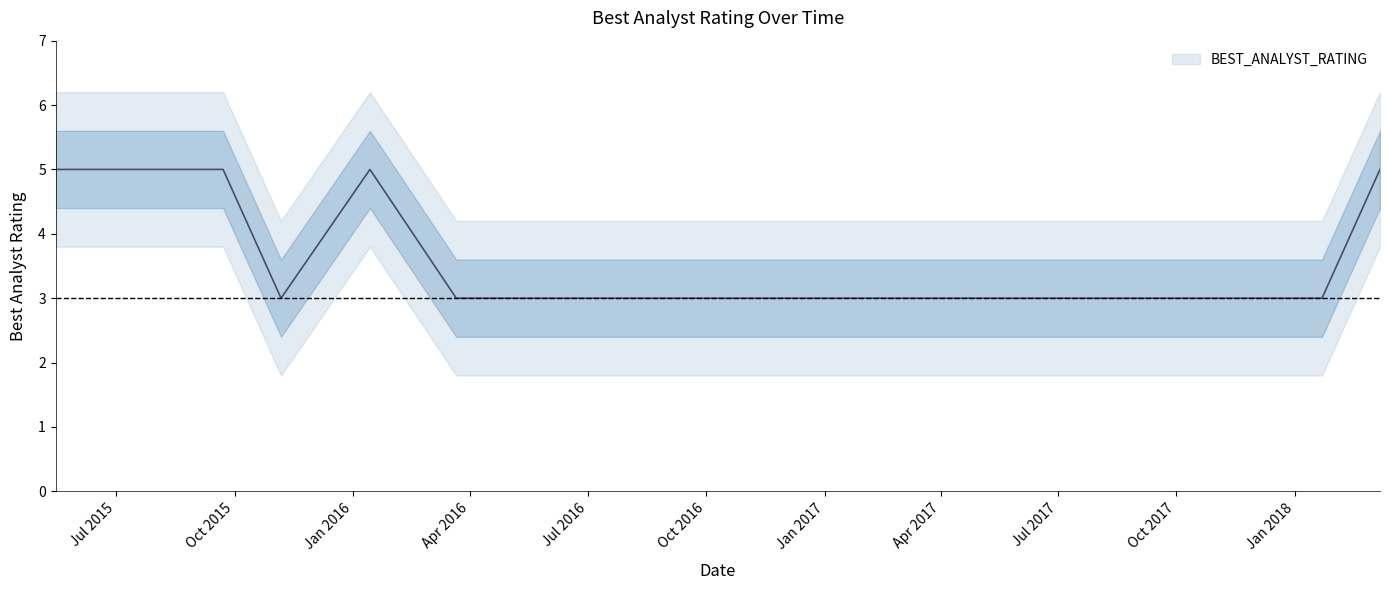

Rank the categories by value from lowest to highest.

2015-11-06, 2016-03-21, 2016-05-11, 2016-06-01, 2016-06-21, 2016-07-19, 2016-07-28, 2016-10-13, 2017-03-01, 2017-08-09, 2017-11-09, 2018-01-22, 2015-05-15, 2015-09-22, 2016-01-14, 2018-03-08